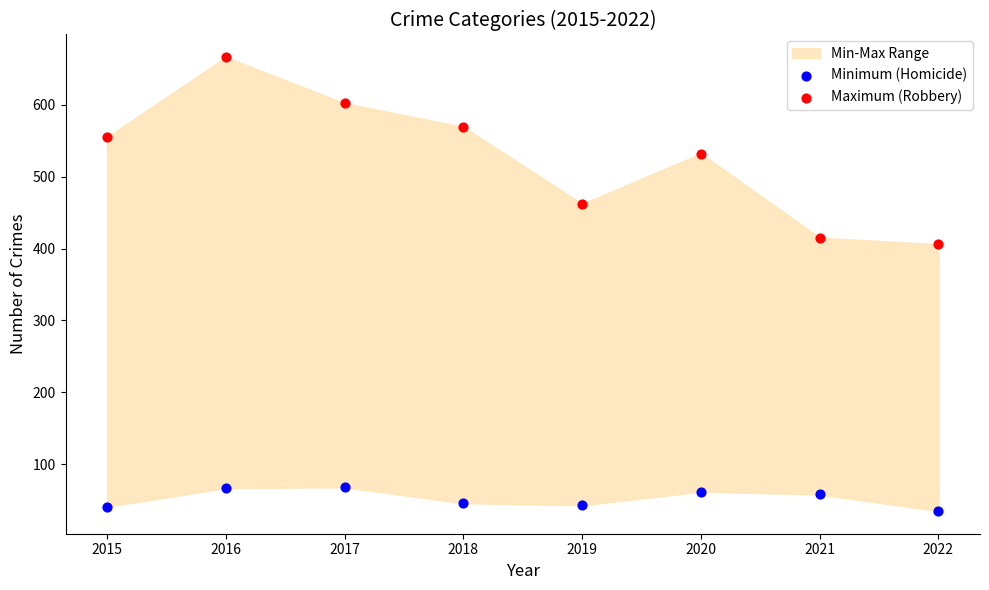

Which series contains the lowest Y value?

Minimum (Homicide)